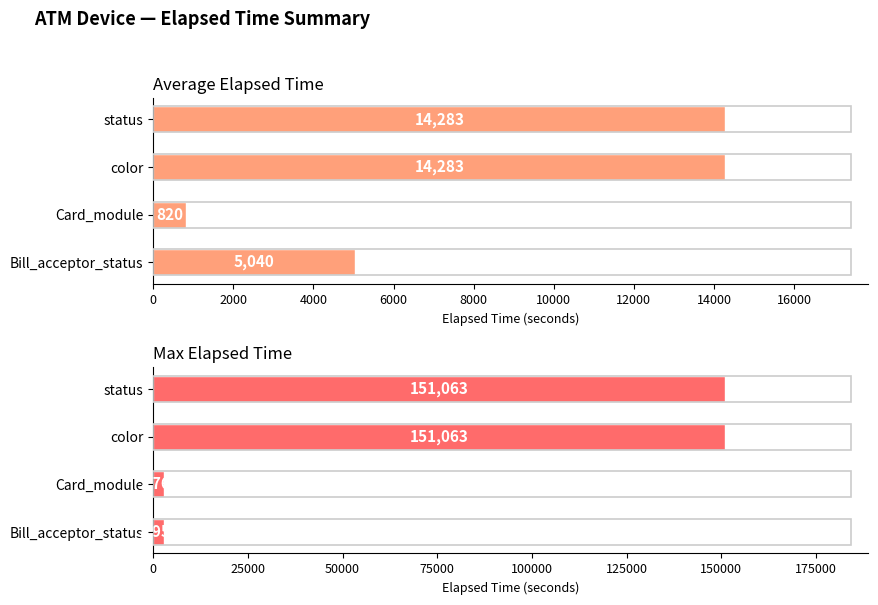

The value of Average Elapsed Time at color is 8166. True or false?

False